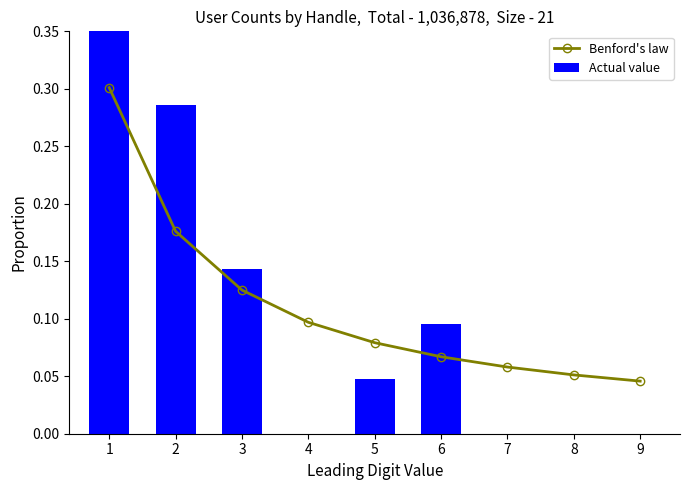

Which category has the lowest value across all series?

4